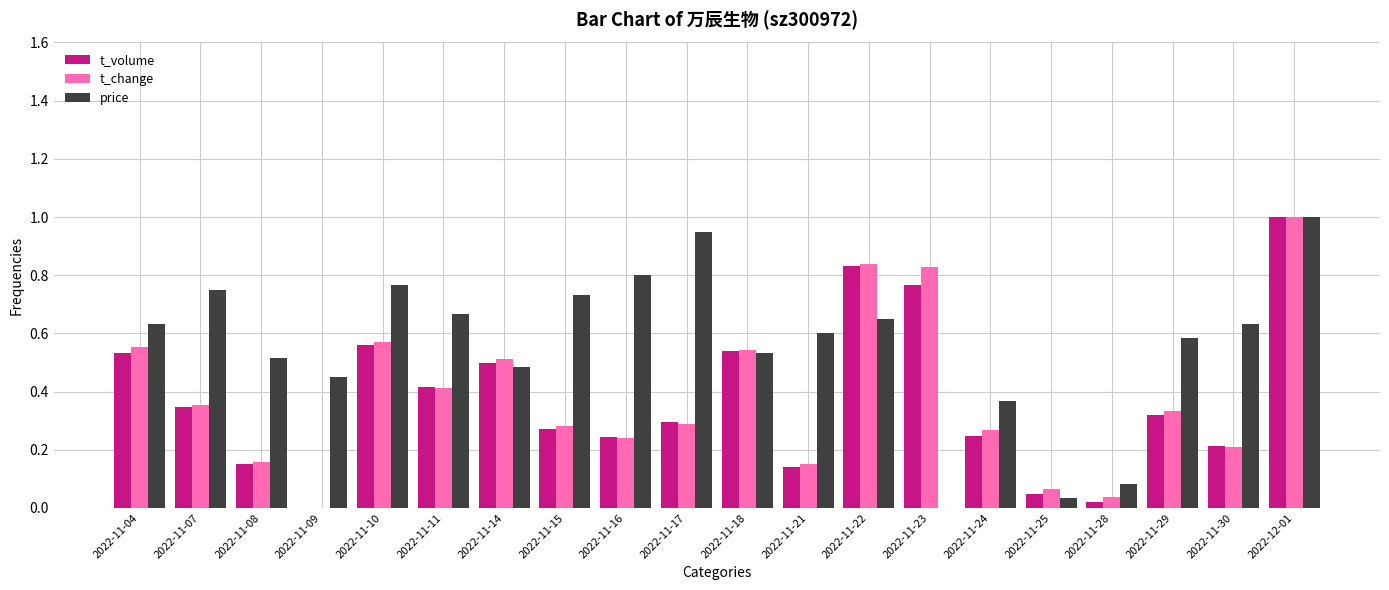

What is the total value across all series at 2022-11-11?

1.5